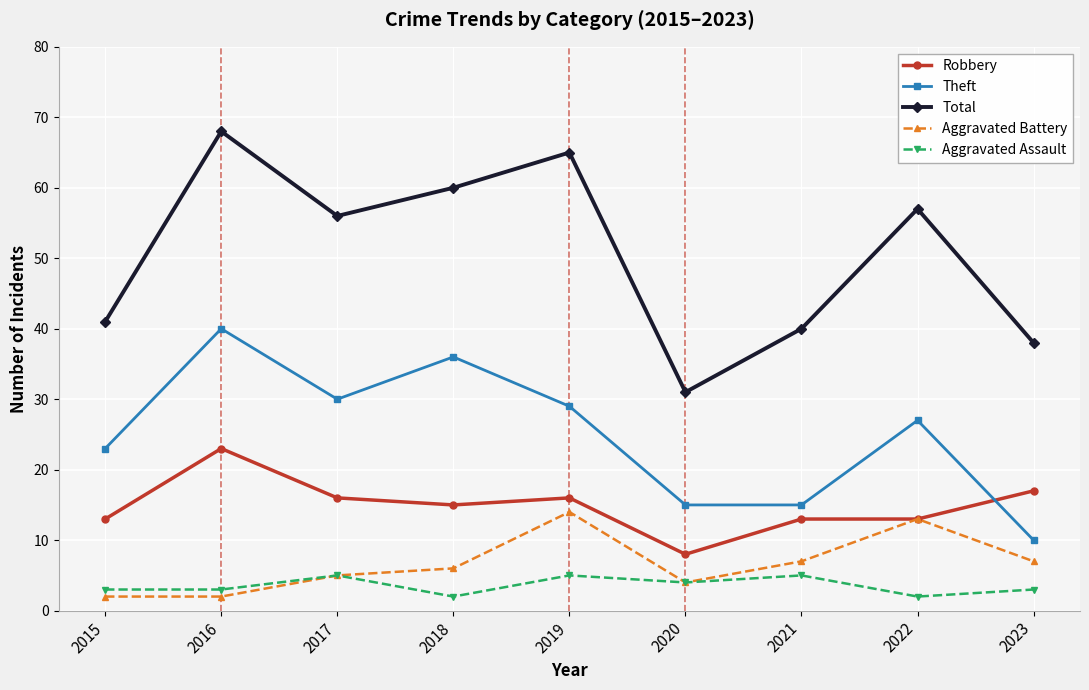

At 2015, list the series in order from smallest to largest.

Aggravated Battery, Aggravated Assault, Robbery, Theft, Total